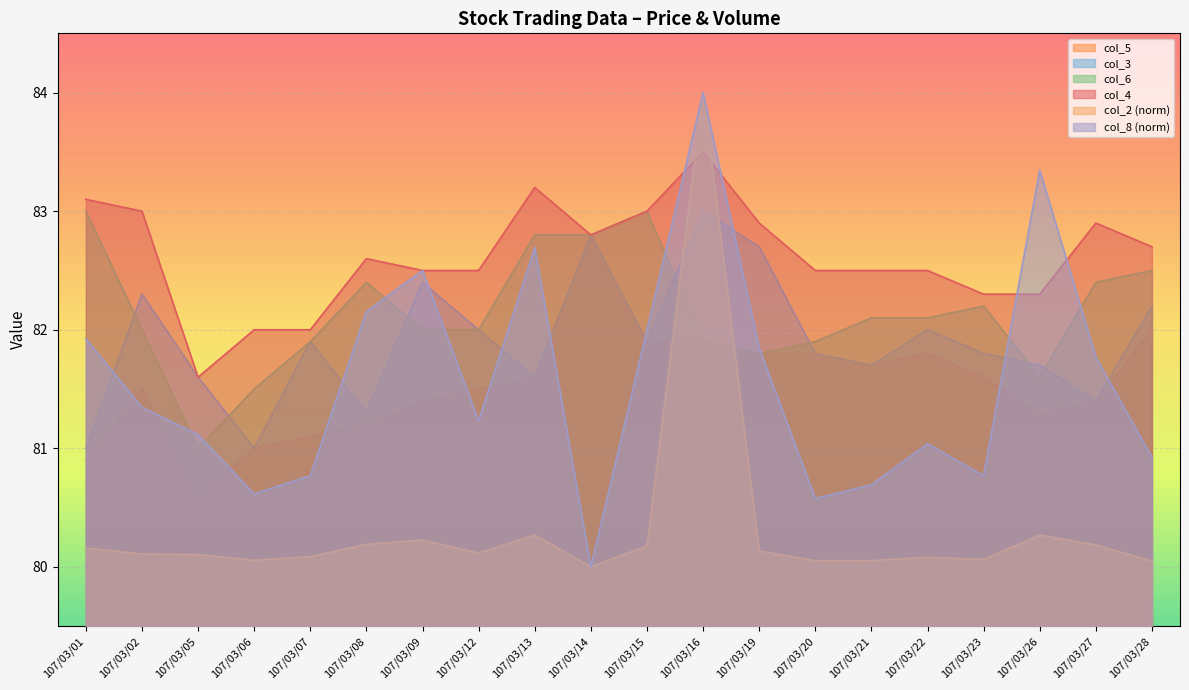

The col_6 series shows 113.6 at 107/03/01. True or false?

False